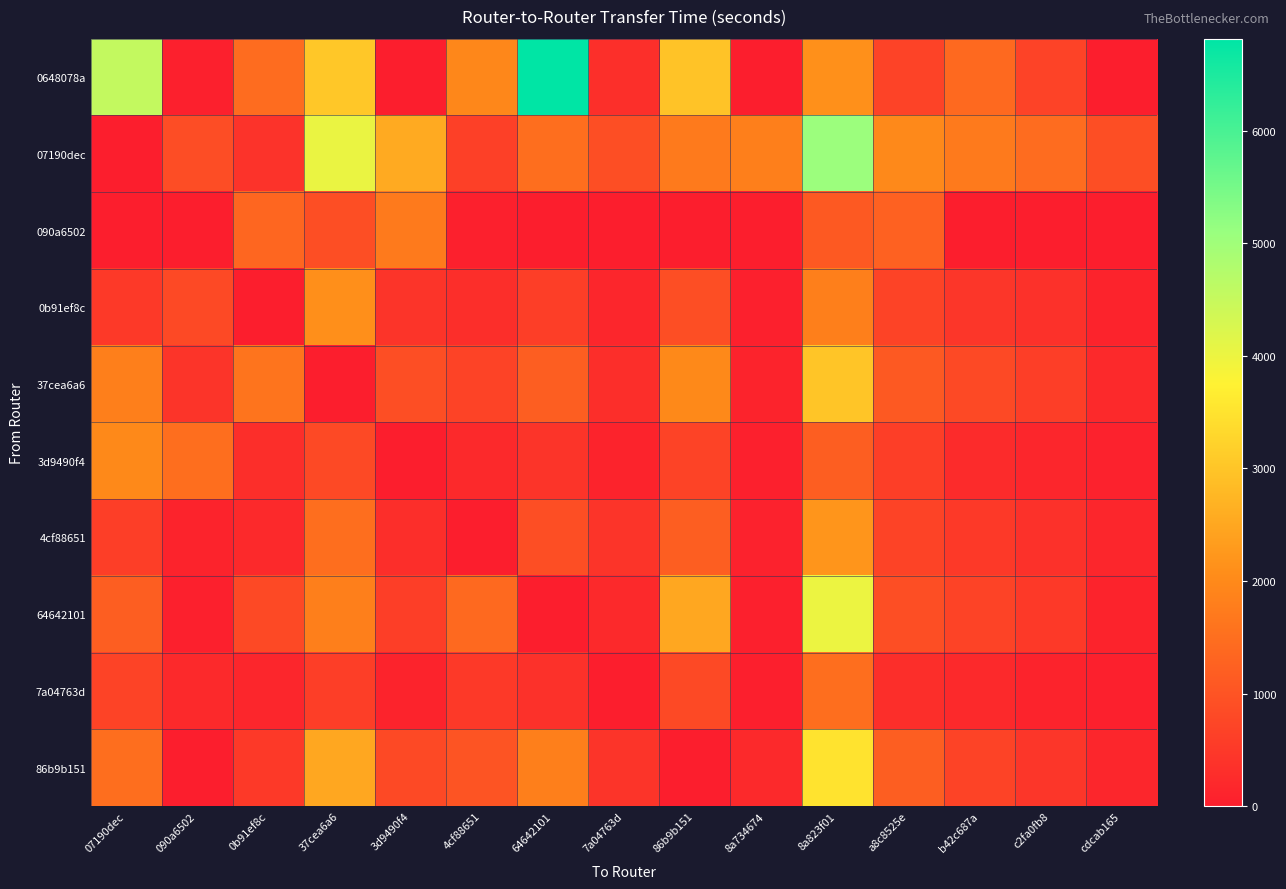

What is the difference between the highest and lowest values at 3d9490f4?

2554